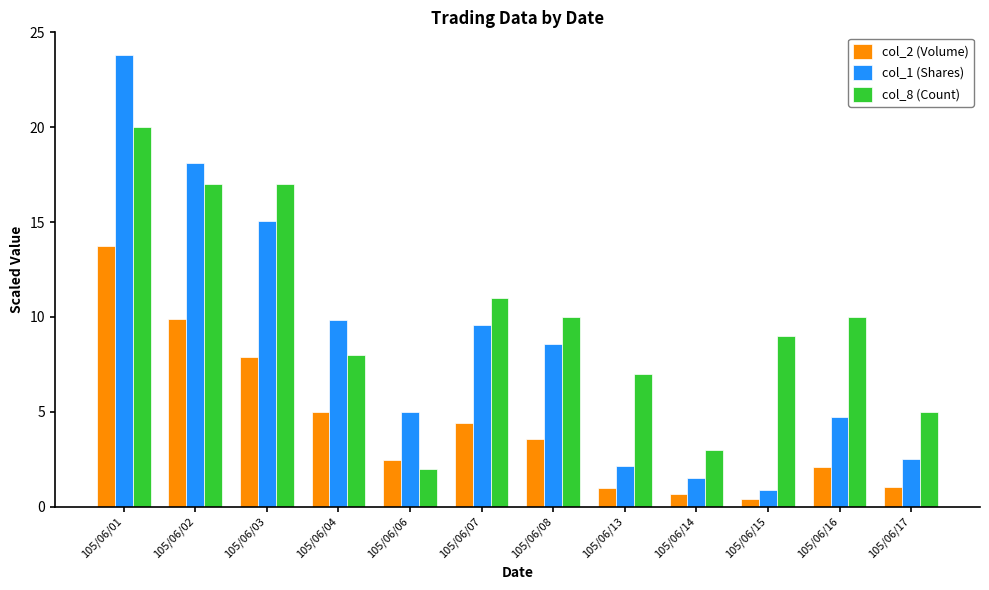

What is the total value across all series at 105/06/07?

25.0